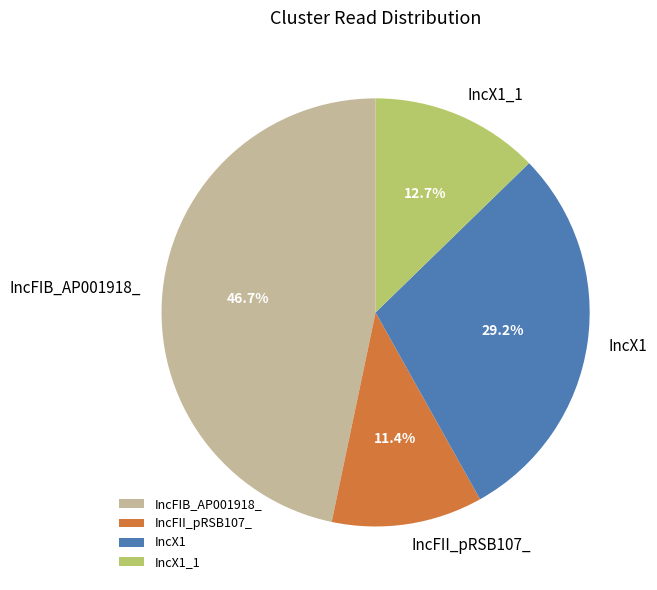

What percentage is NOT represented by IncFII_pRSB107_?

88.6%